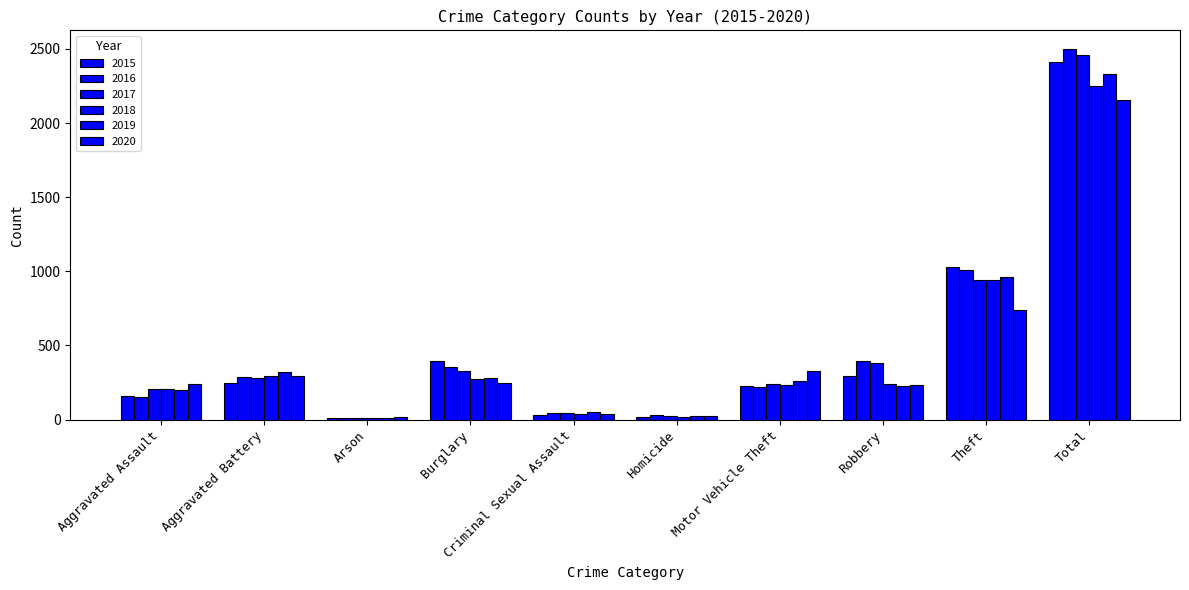

At which category is the sum across all series the highest?

Total